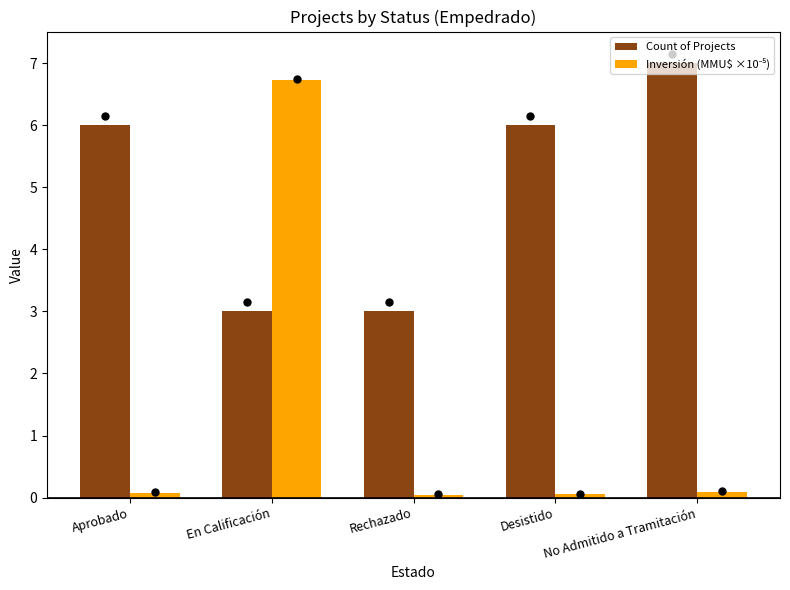

What is the sum of the Count of Projects values at Rechazado and En Calificación?

6.0